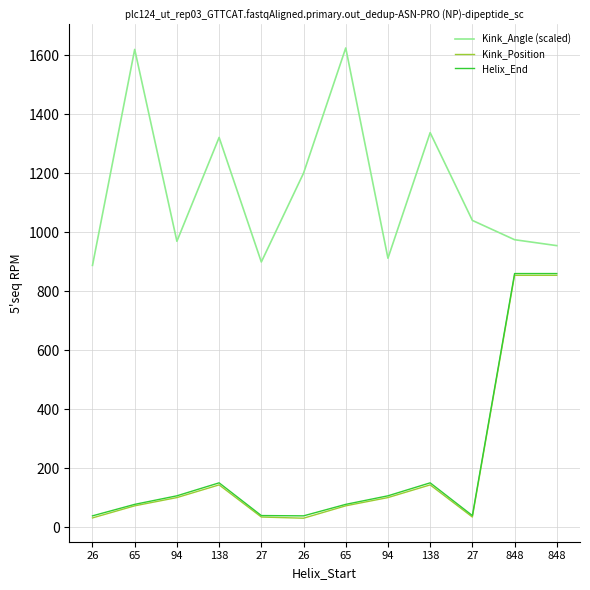

What is the difference between the maximum and minimum values in the Kink_Angle (scaled) series?

737.6